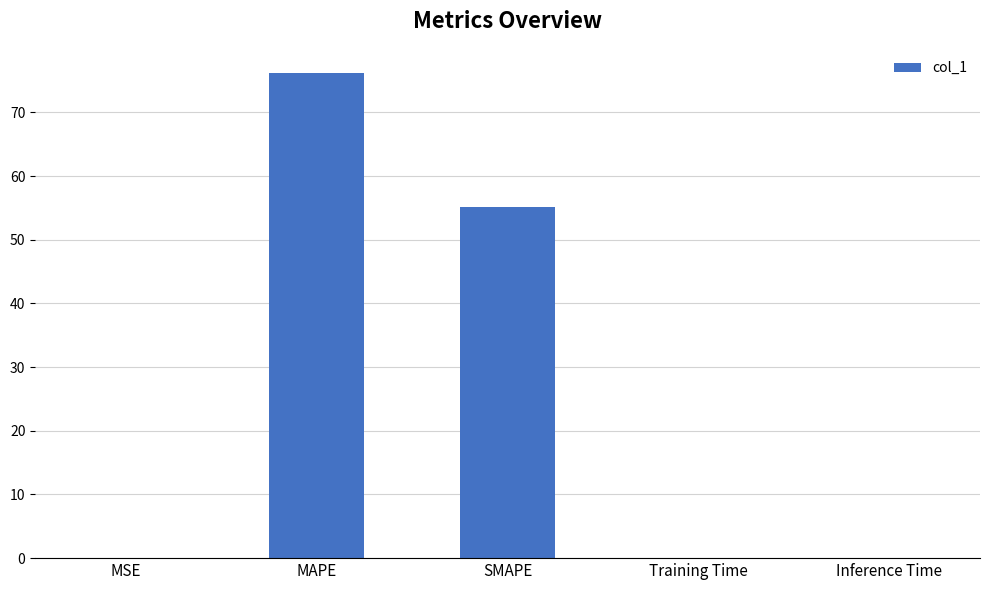

True or false: the data shows 114.7 at MAPE.

False